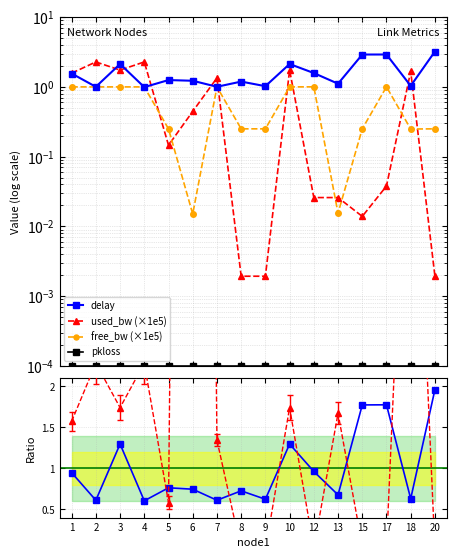

What is the sum of the free_bw (×1e5) values at 5 and 18?

0.5